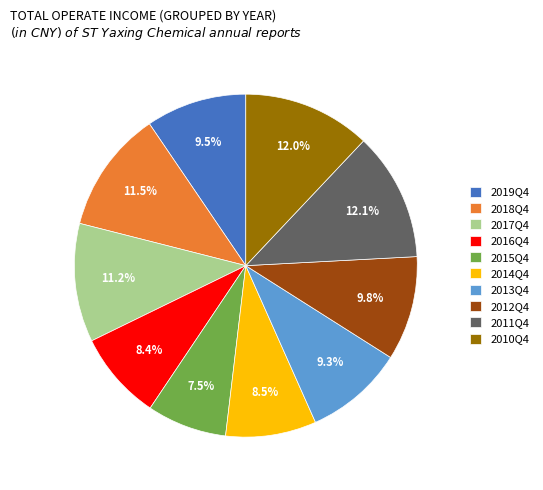

To the nearest percent, what is the difference between the 2018Q4 and 2011Q4 slice percentages?

1%